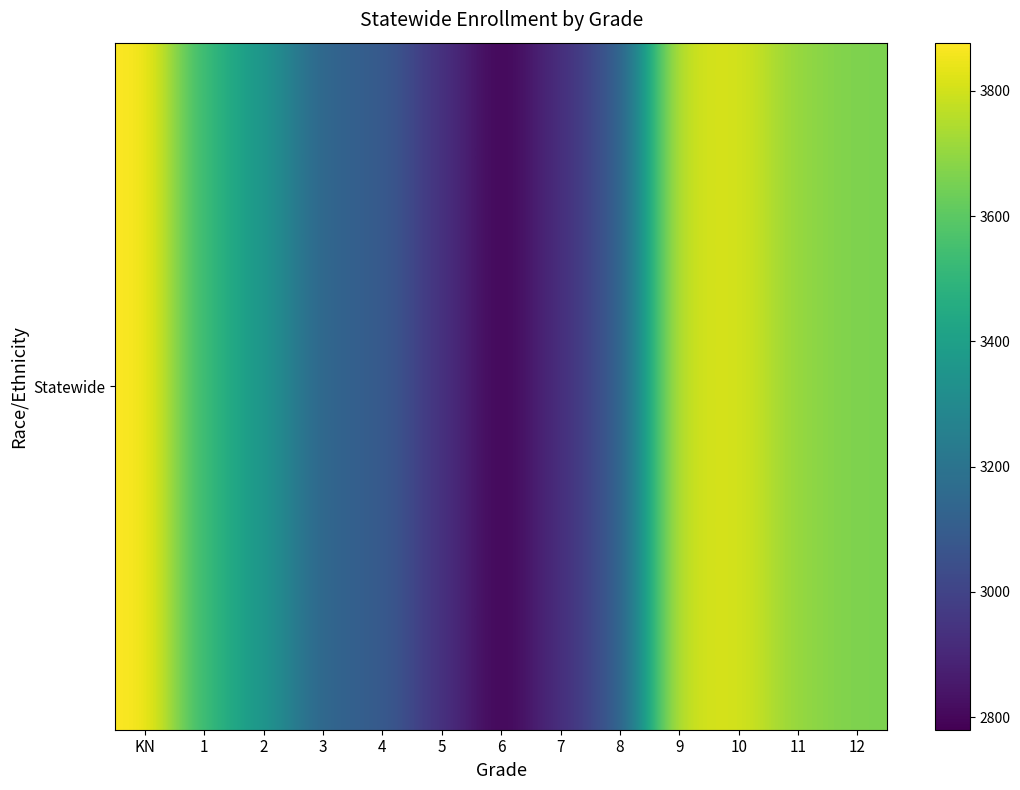

Is it true that the value at 8 is 4368?

False